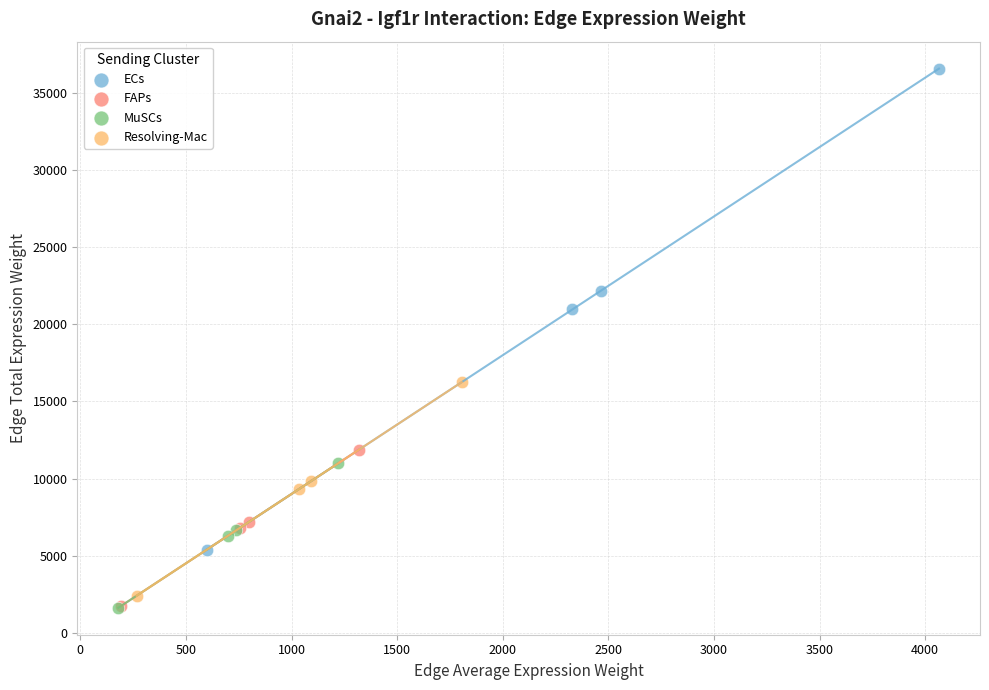

What are all the series names shown in the legend?

ECs, FAPs, MuSCs, Resolving-Mac